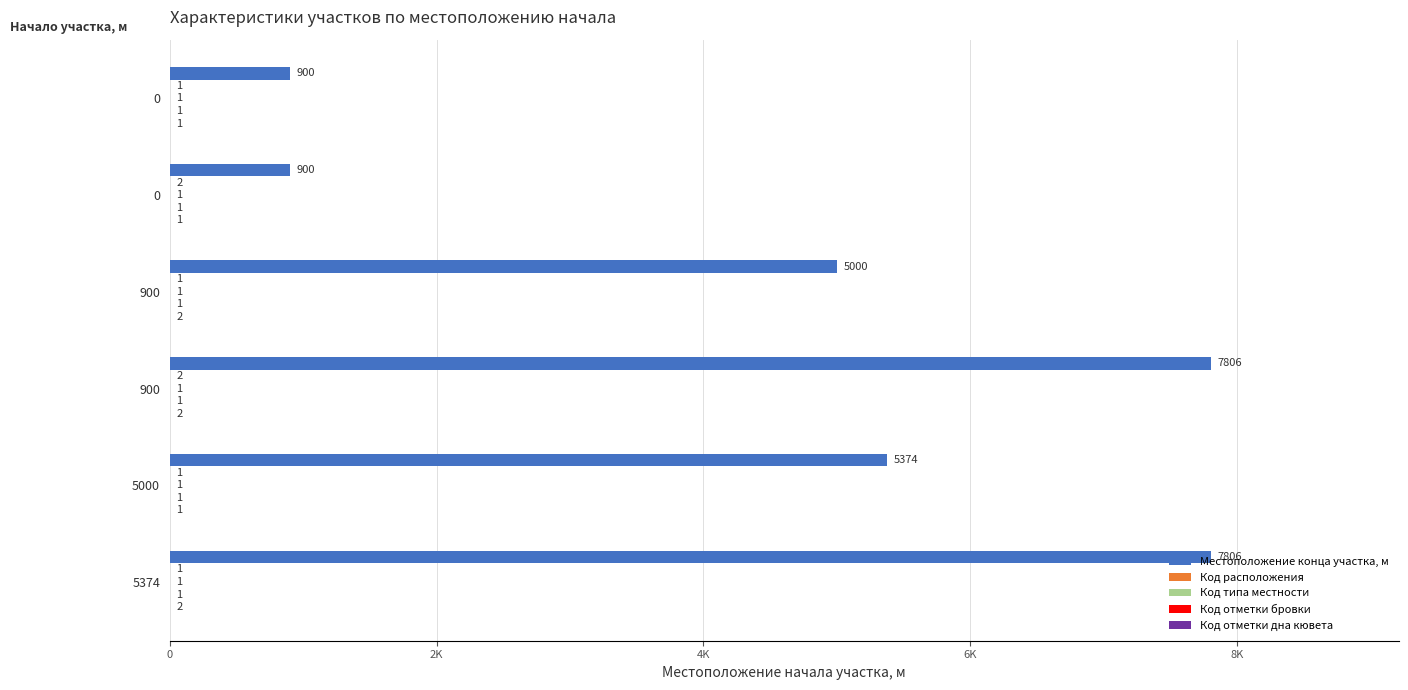

What is the greatest value displayed?

7806.0